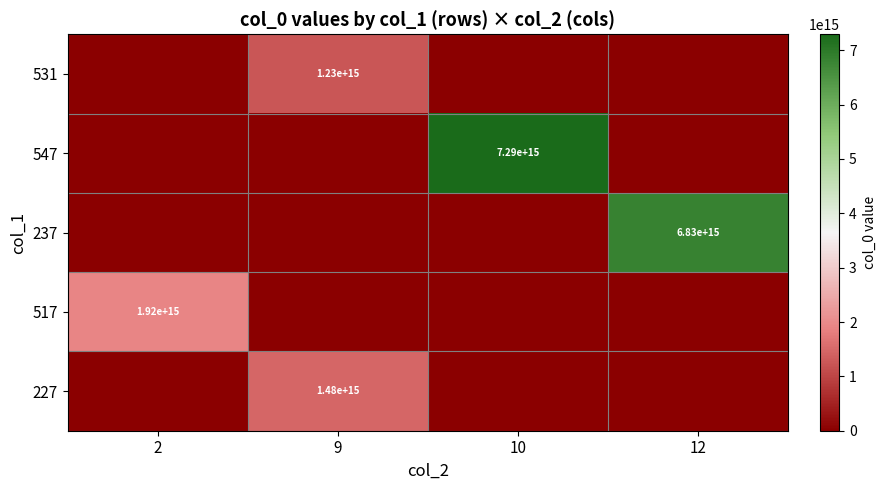

The 237 series shows 2189823719623465 at 12. True or false?

False